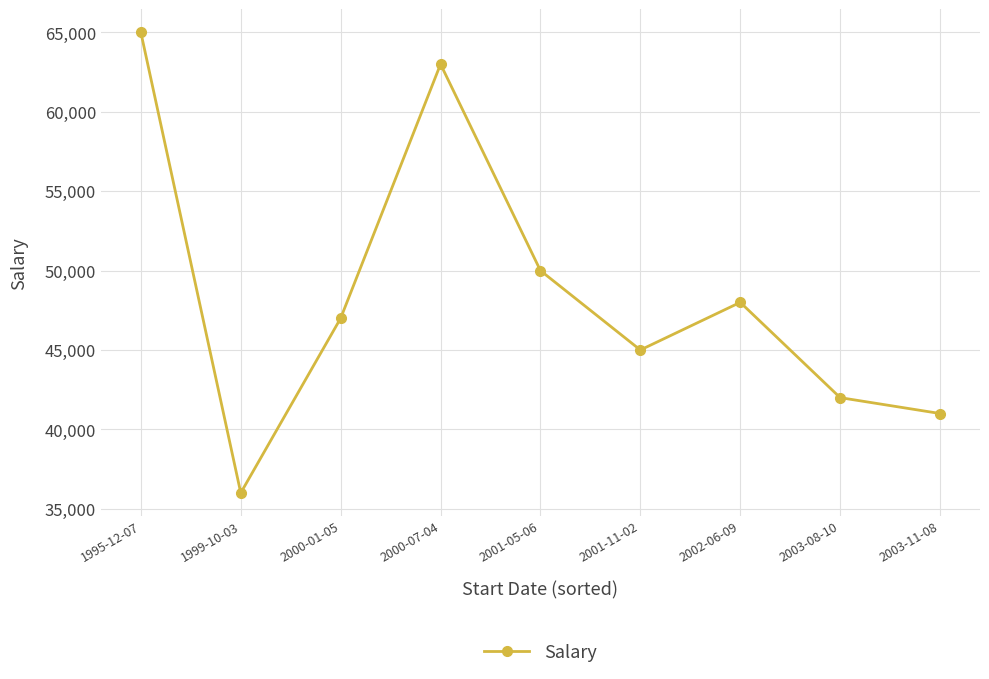

The value at 2002-06-09 is 70850. True or false?

False